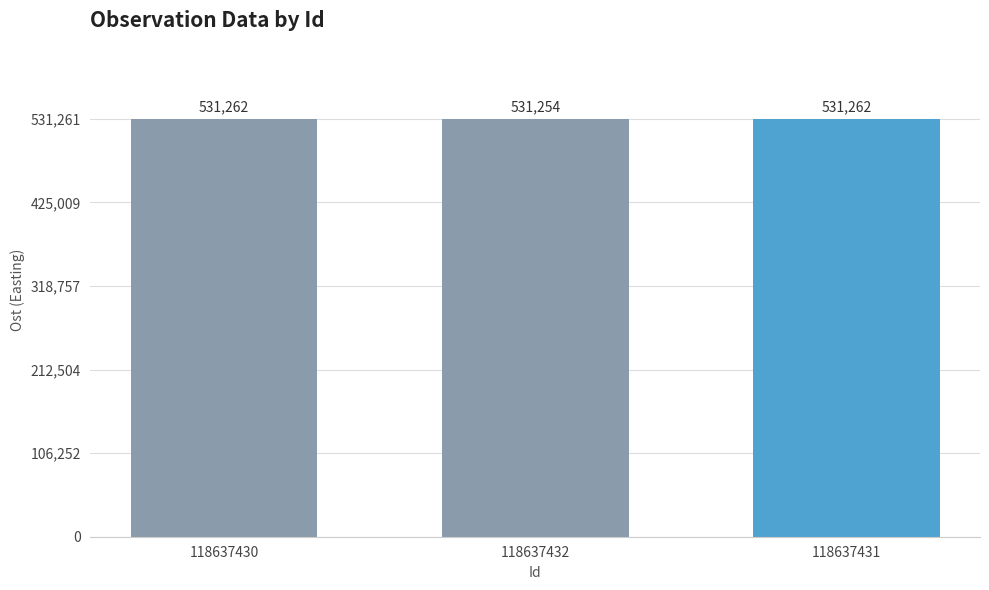

Does the chart contain any negative values?

No